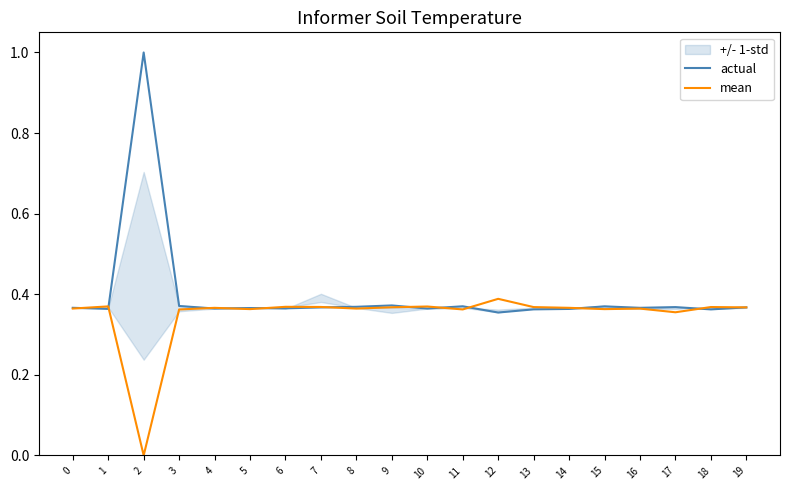

What is the sum of all mean values?

7.0